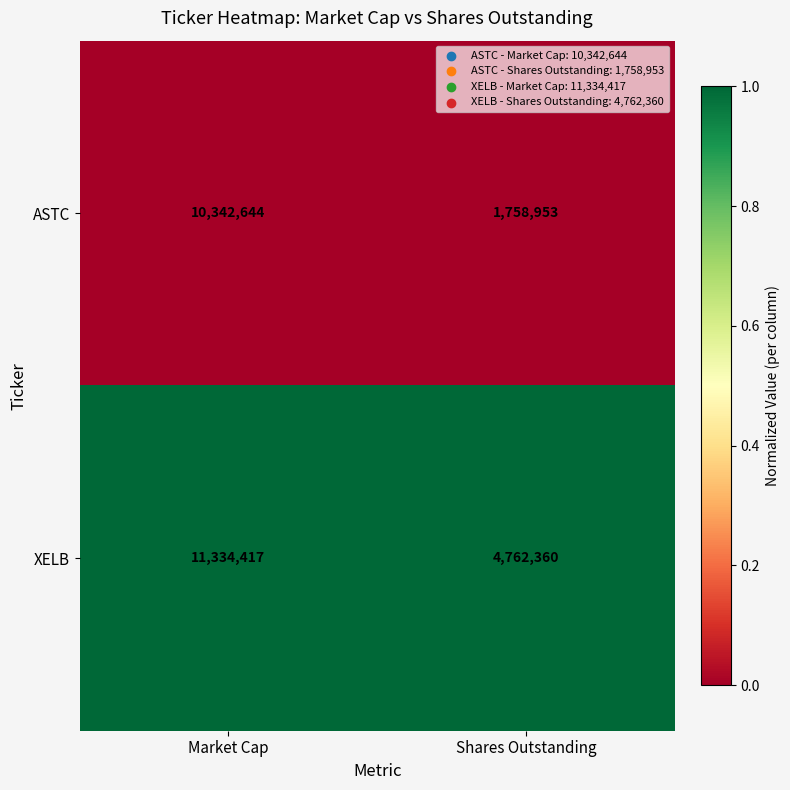

List the series in order of their peak value, lowest first.

ASTC, XELB